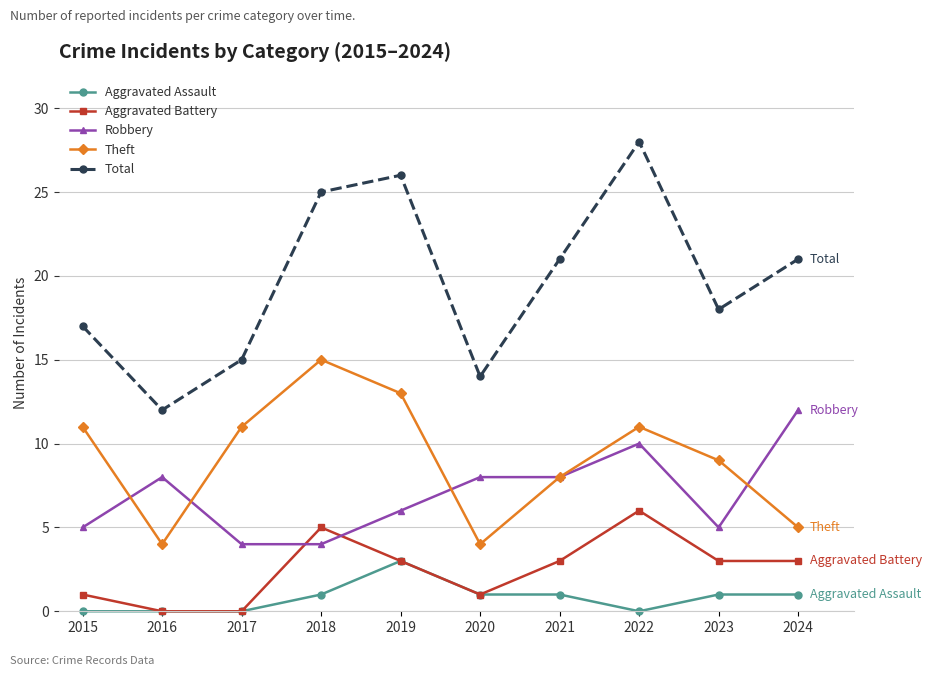

True or false: Theft has more than 1 points higher than both neighbors.

True